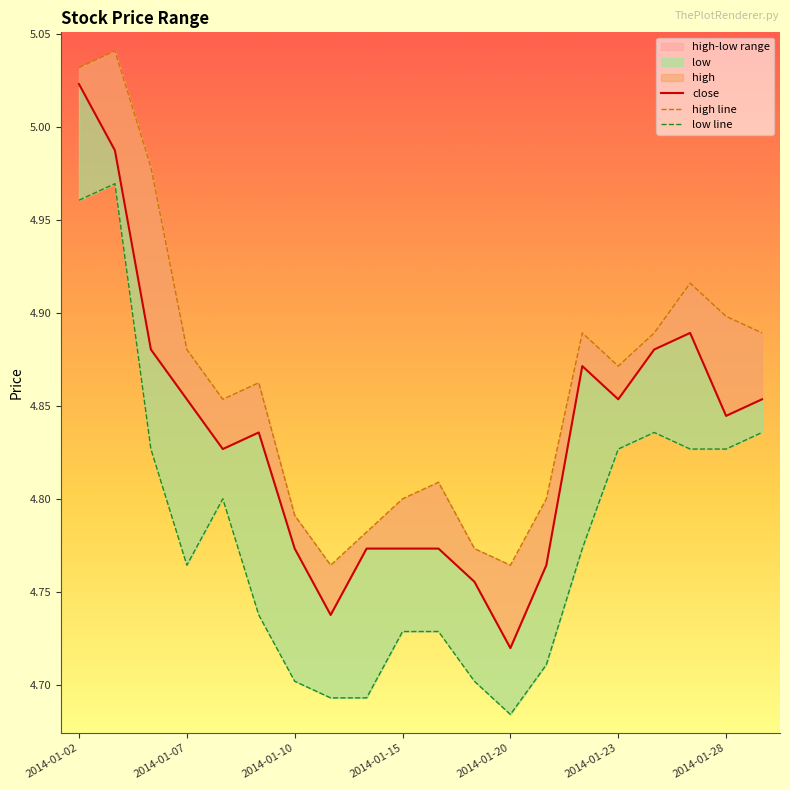

What is the value of the low line point at the 8th from the left?

4.7